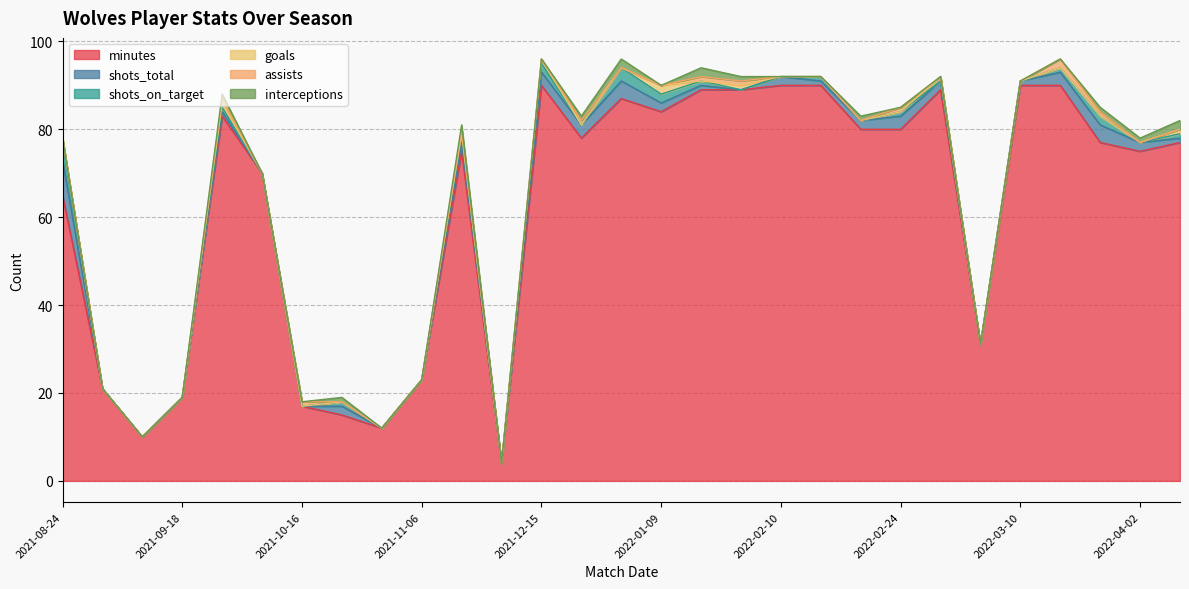

Which series has the widest spread of values?

minutes